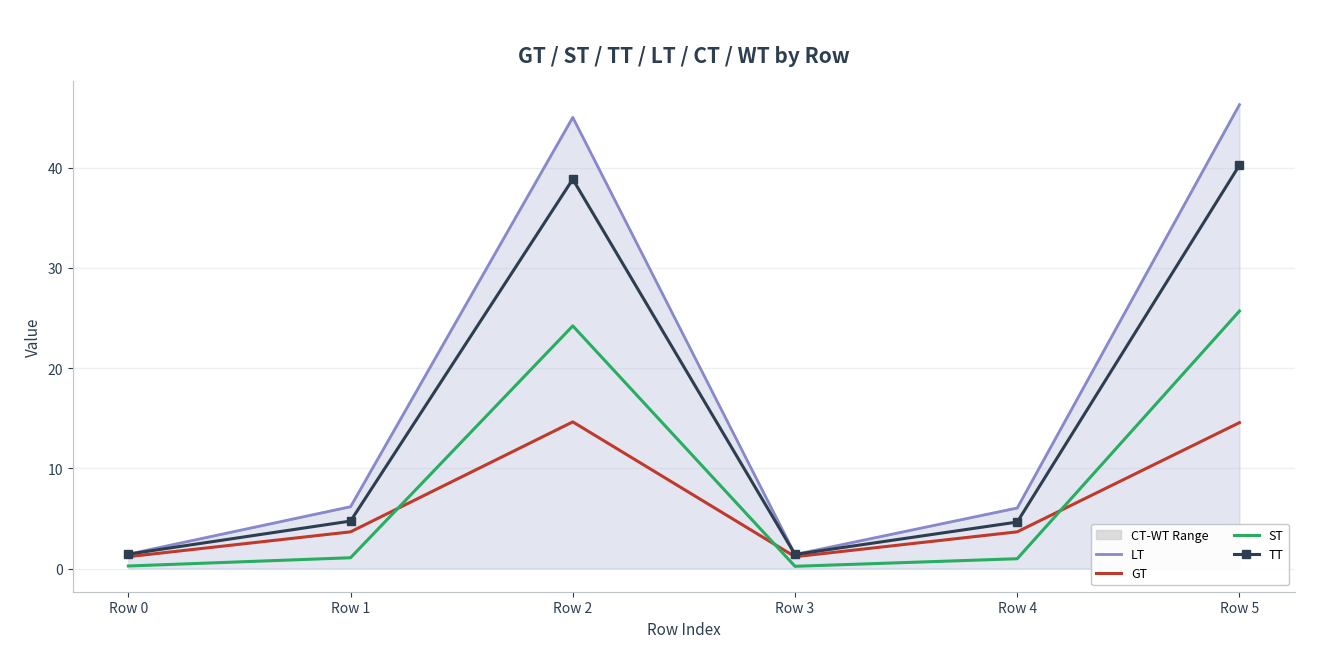

True or false: LT has a value of 9.3 at Row 1.

False